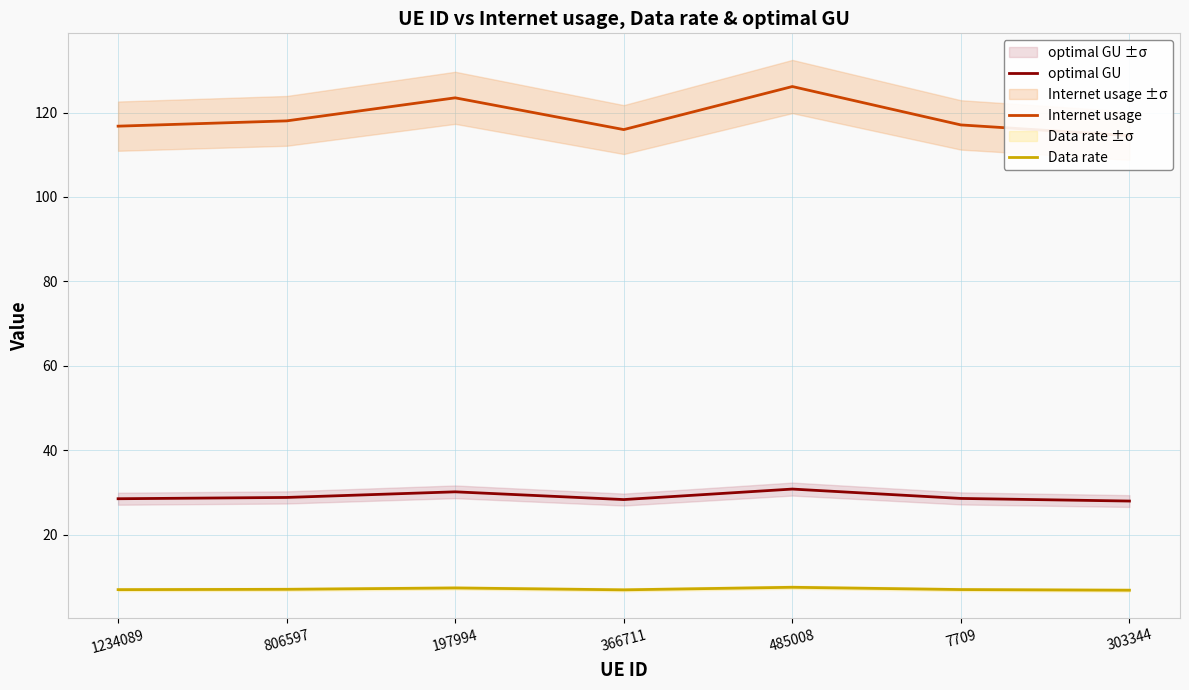

What are all the series names shown in the legend?

optimal GU, Internet usage, Data rate